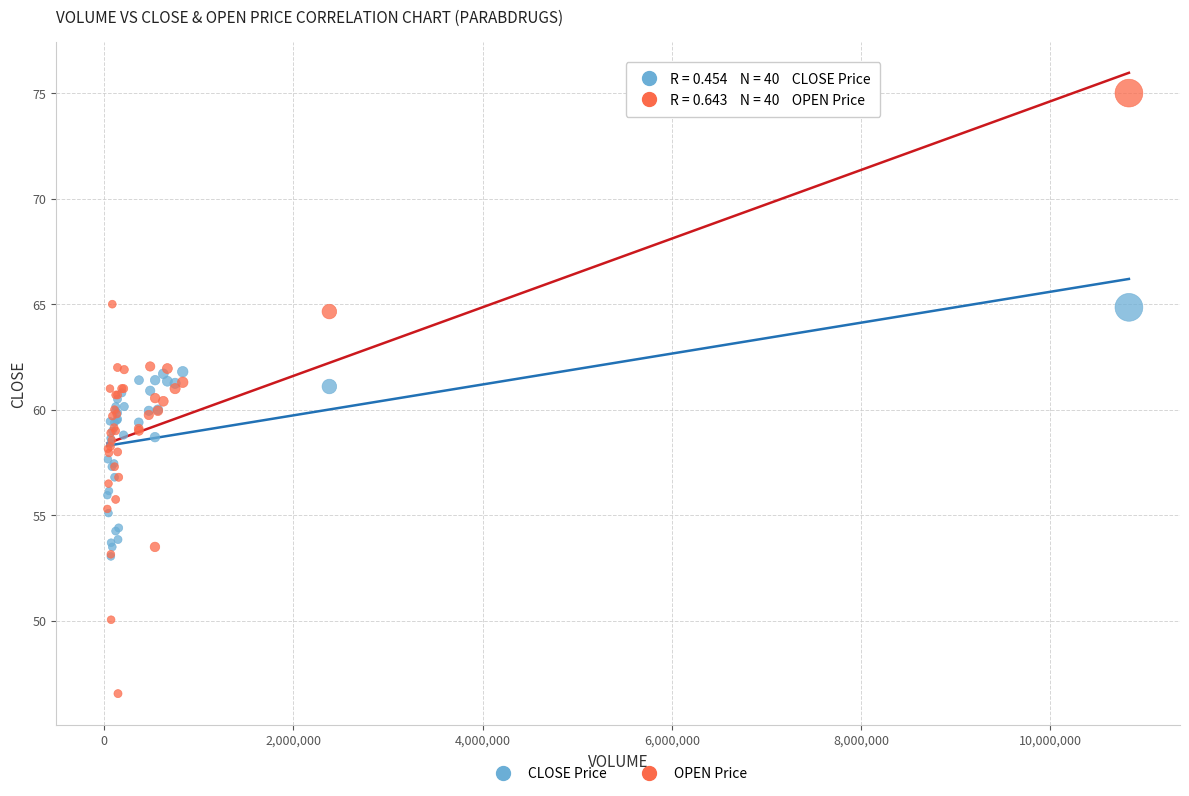

What are all the series names shown in the legend?

CLOSE Price, OPEN Price